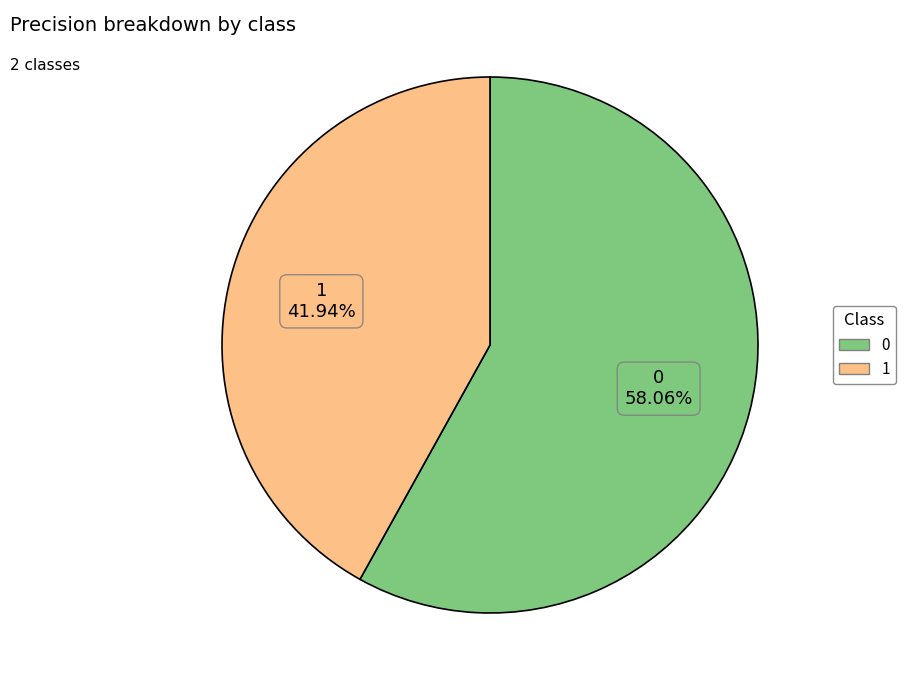

To the nearest percent, what is the average slice percentage?

50%